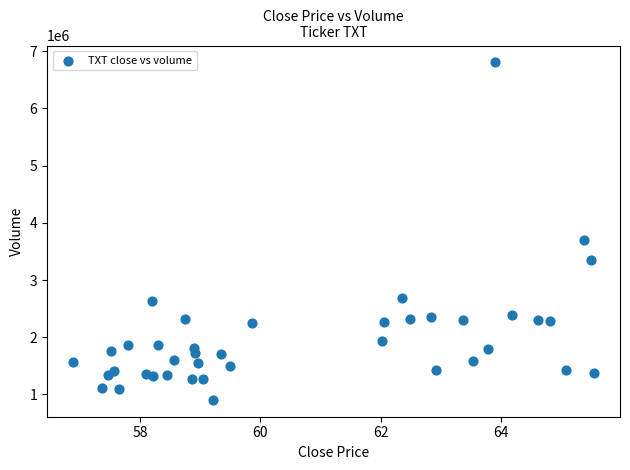

What is the range of Y values (max minus min)?

5900361